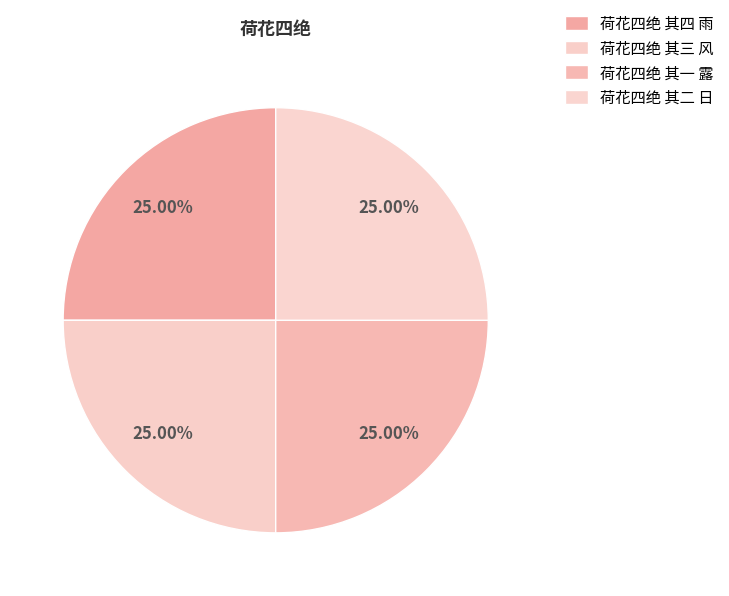

How many segments does this pie chart have?

4